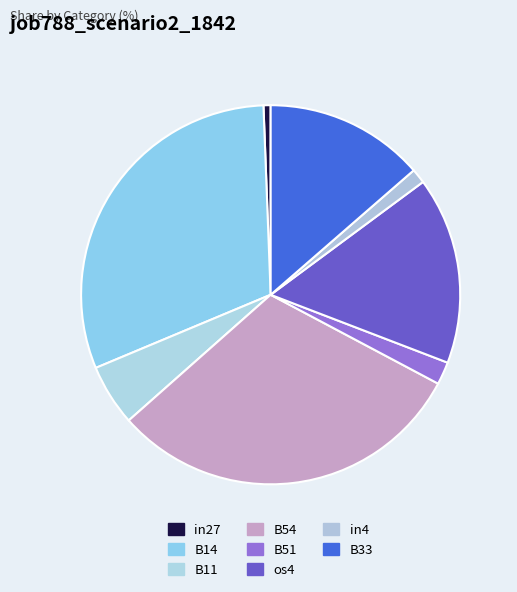

To the nearest percent, what is the average slice percentage?

12%